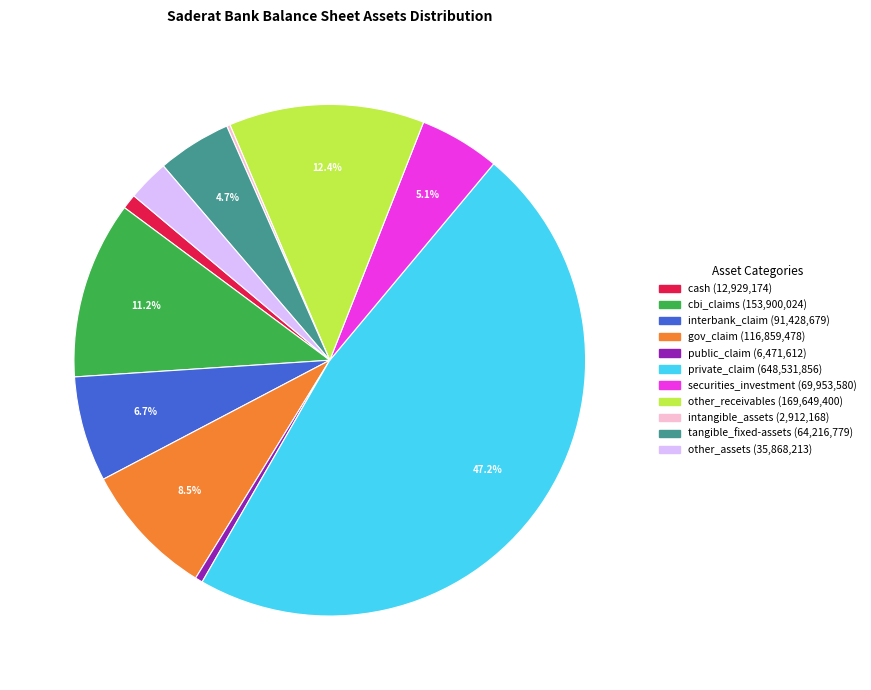

Between gov_claim and cash, which is larger?

gov_claim